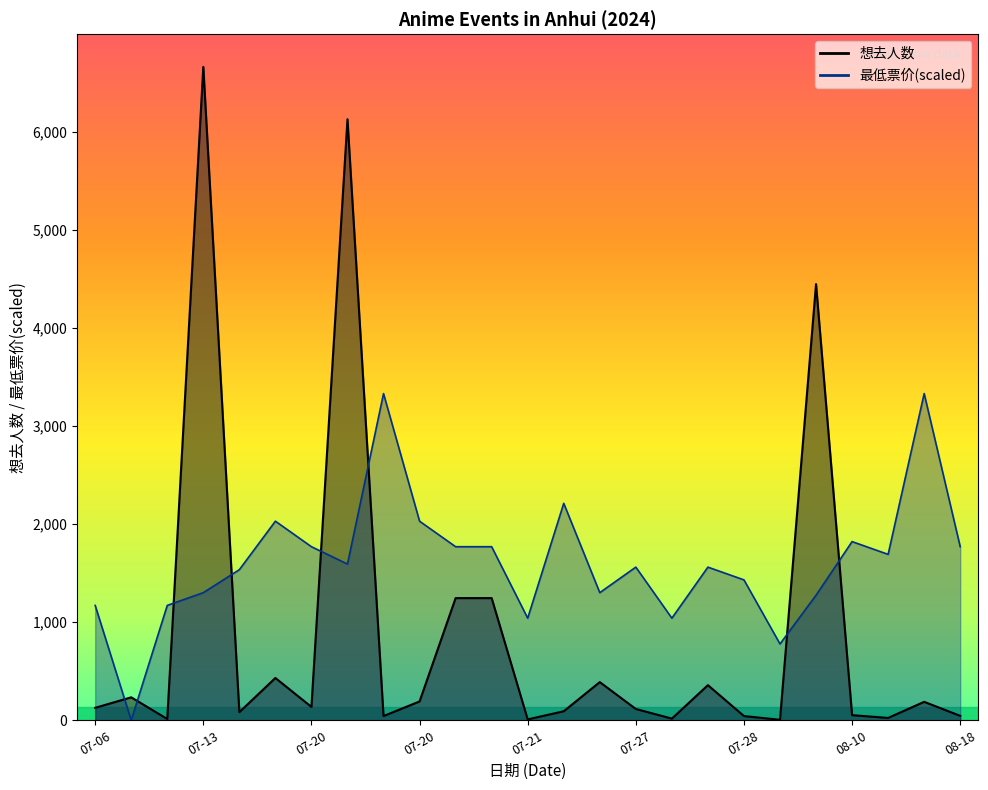

Is the value of 最低票价 at 07-30 greater than the value of 想去人数 at 07-13?

No